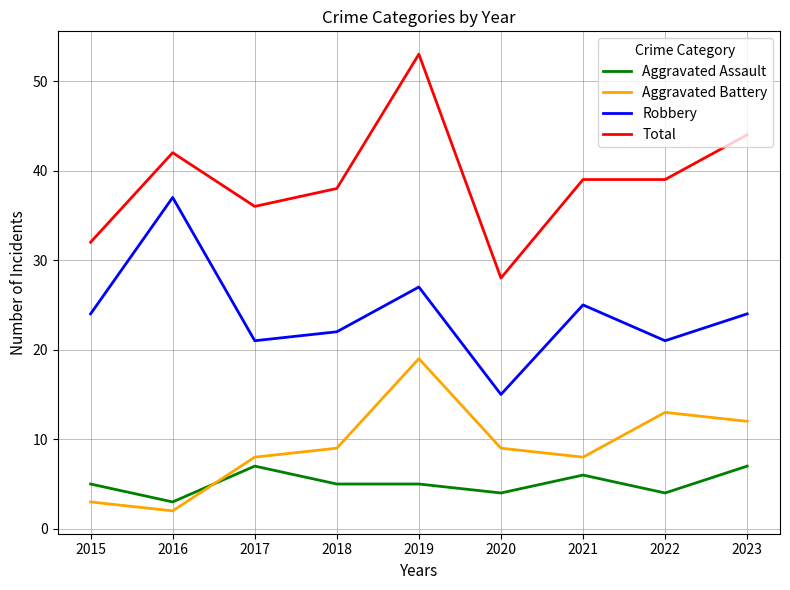

At which category is the sum across all series the highest?

2019